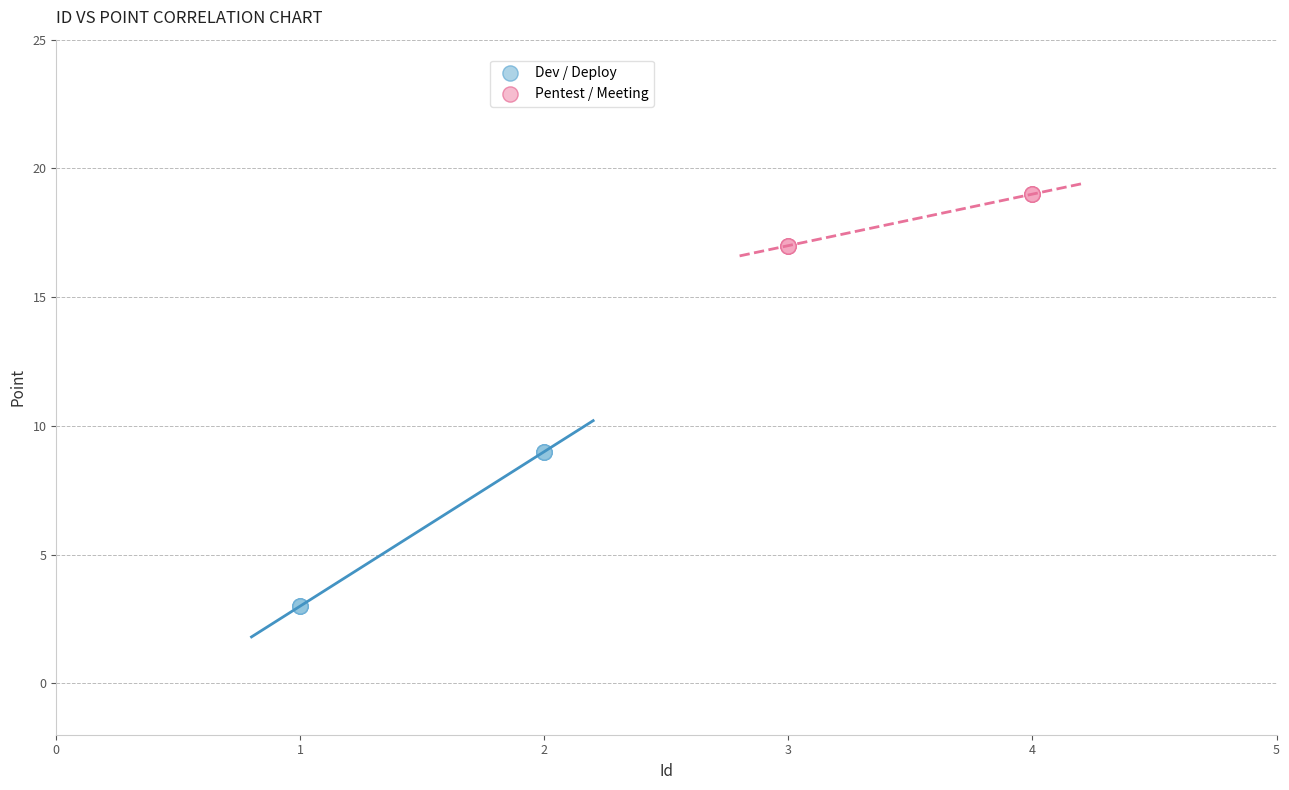

Which series reaches the maximum Y coordinate?

Pentest / Meeting